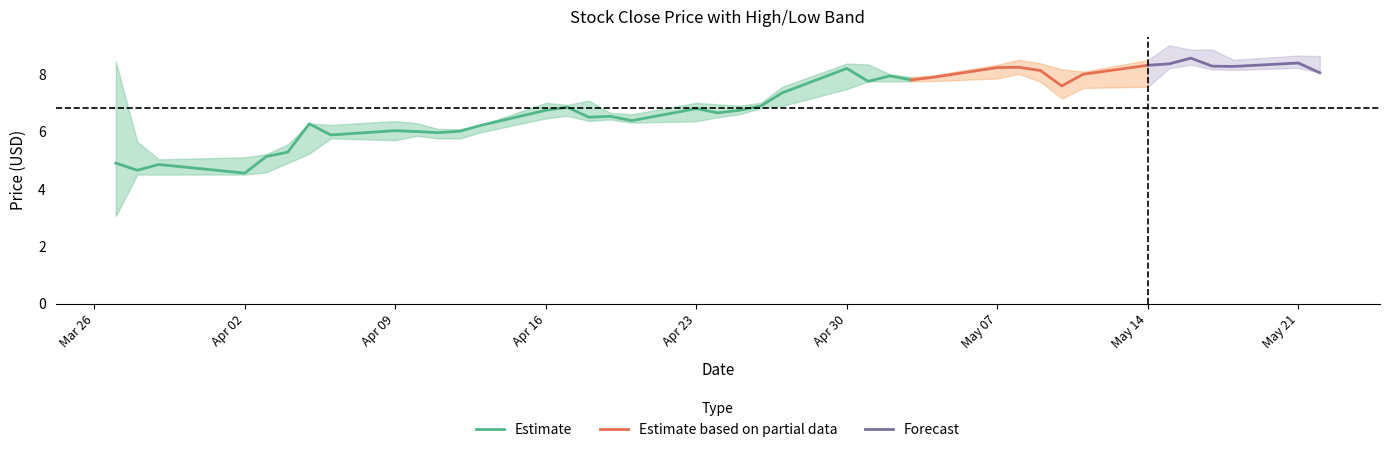

At which label is High closest to 7?

2018-04-16